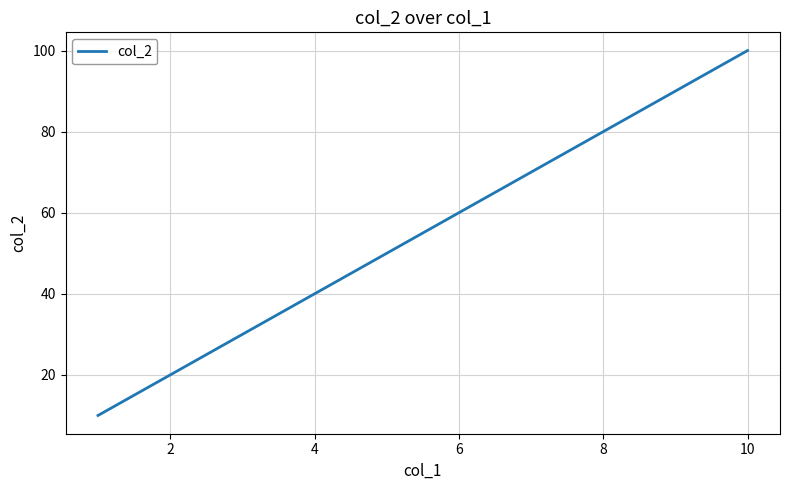

What is the greatest value displayed?

100